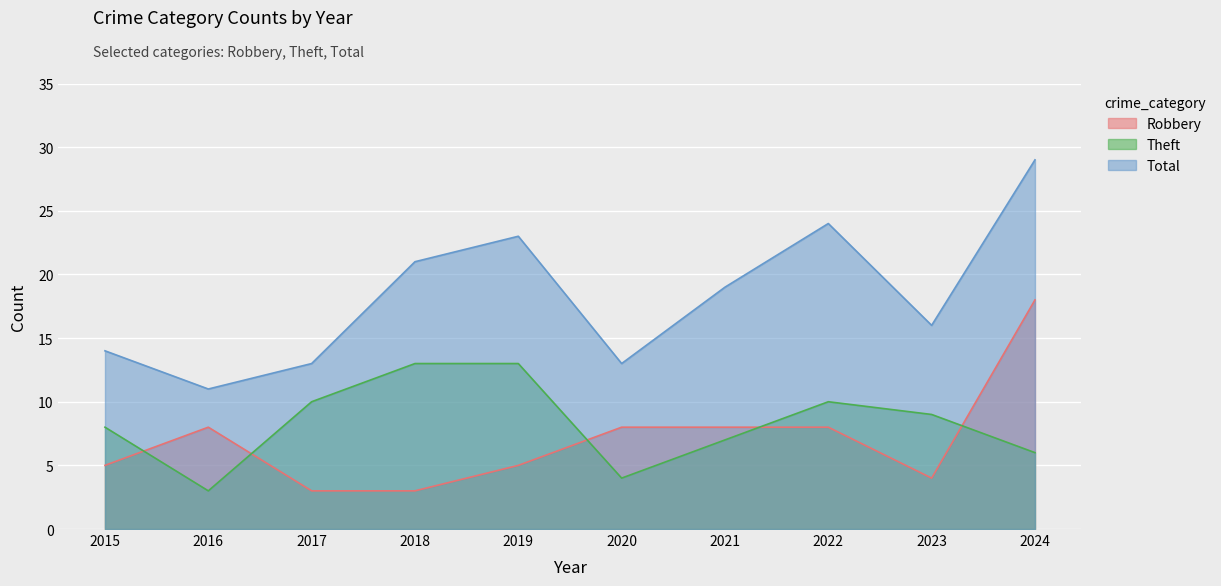

Read the Robbery value at 2024.

18